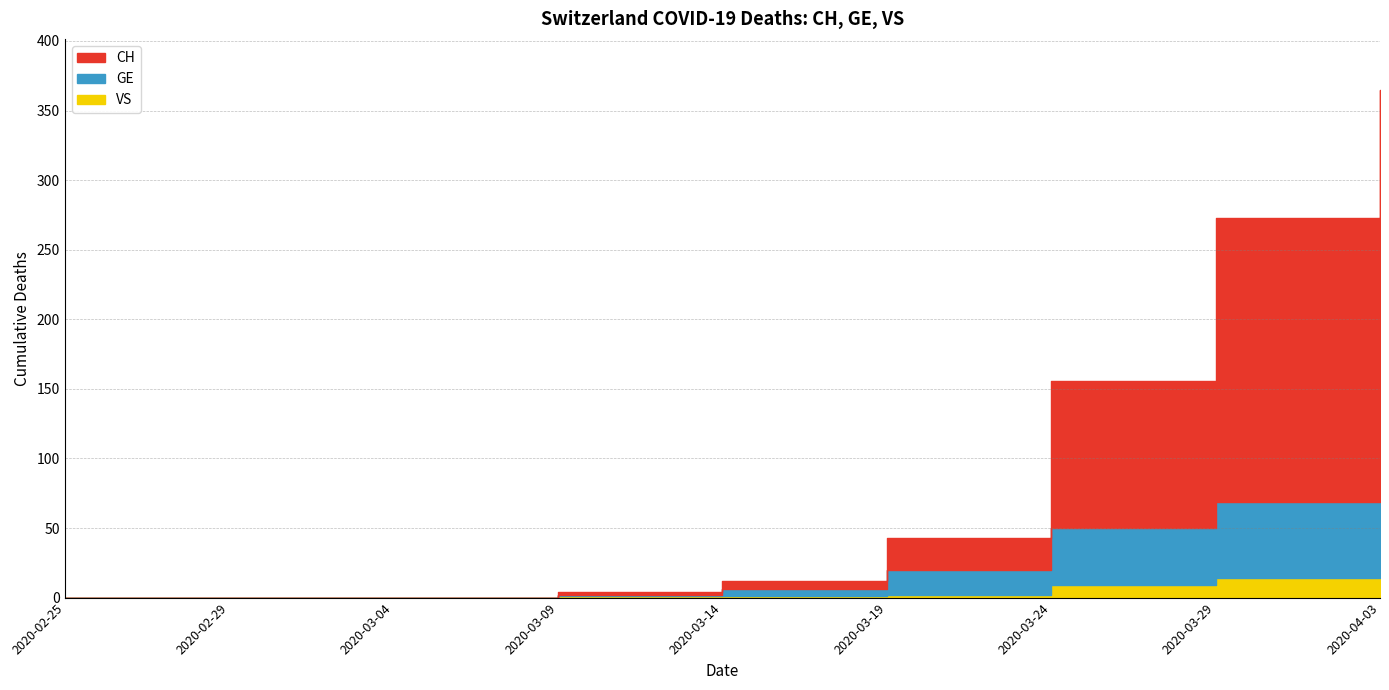

How many lines are shown in the chart?

3